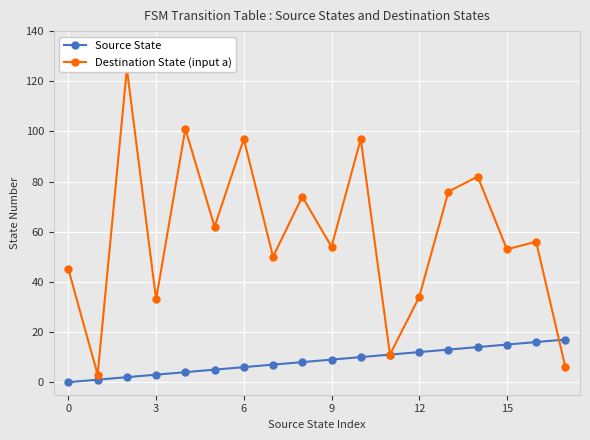

Reading right to left, extract all data points from this chart.

Source State: 17	16	15	14	13	12	11	10	9	8	7	6	5	4	3	2	1	0
Destination State (input a): 6	56	53	82	76	34	11	97	54	74	50	97	62	101	33	125	3	45